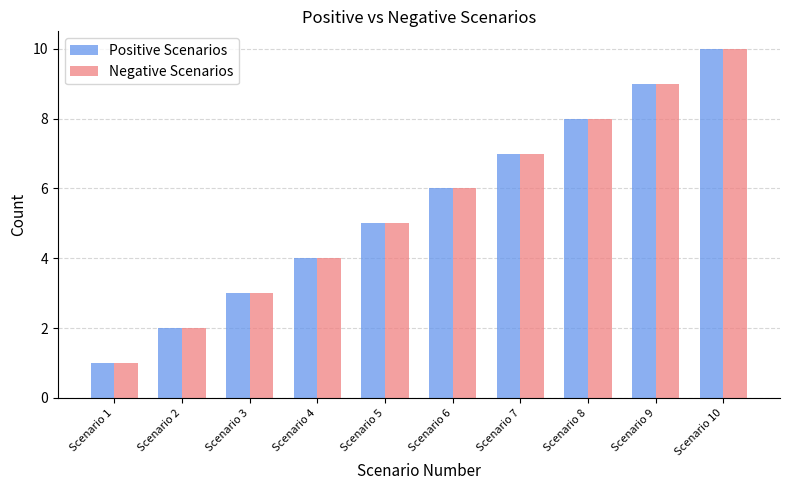

Reading left to right, what are all the values shown in this chart?

Positive Scenarios: 1	2	3	4	5	6	7	8	9	10
Negative Scenarios: 1	2	3	4	5	6	7	8	9	10